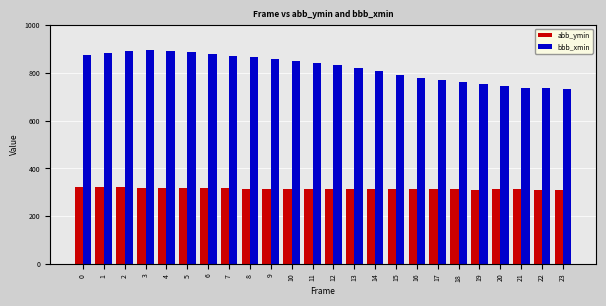

Is it true that bbb_xmin equals 822 at 13?

True